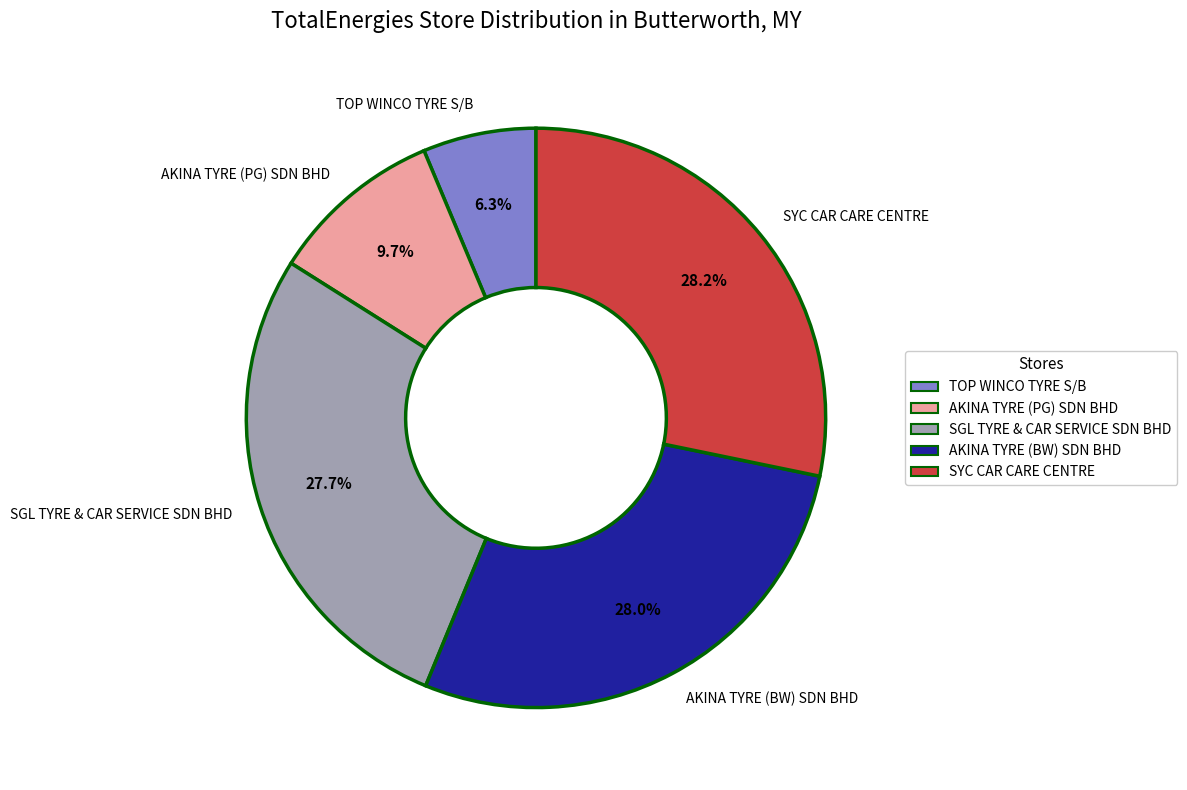

Combined, what portion of the pie is AKINA TYRE (BW) SDN BHD and AKINA TYRE (PG) SDN BHD?

37.7%